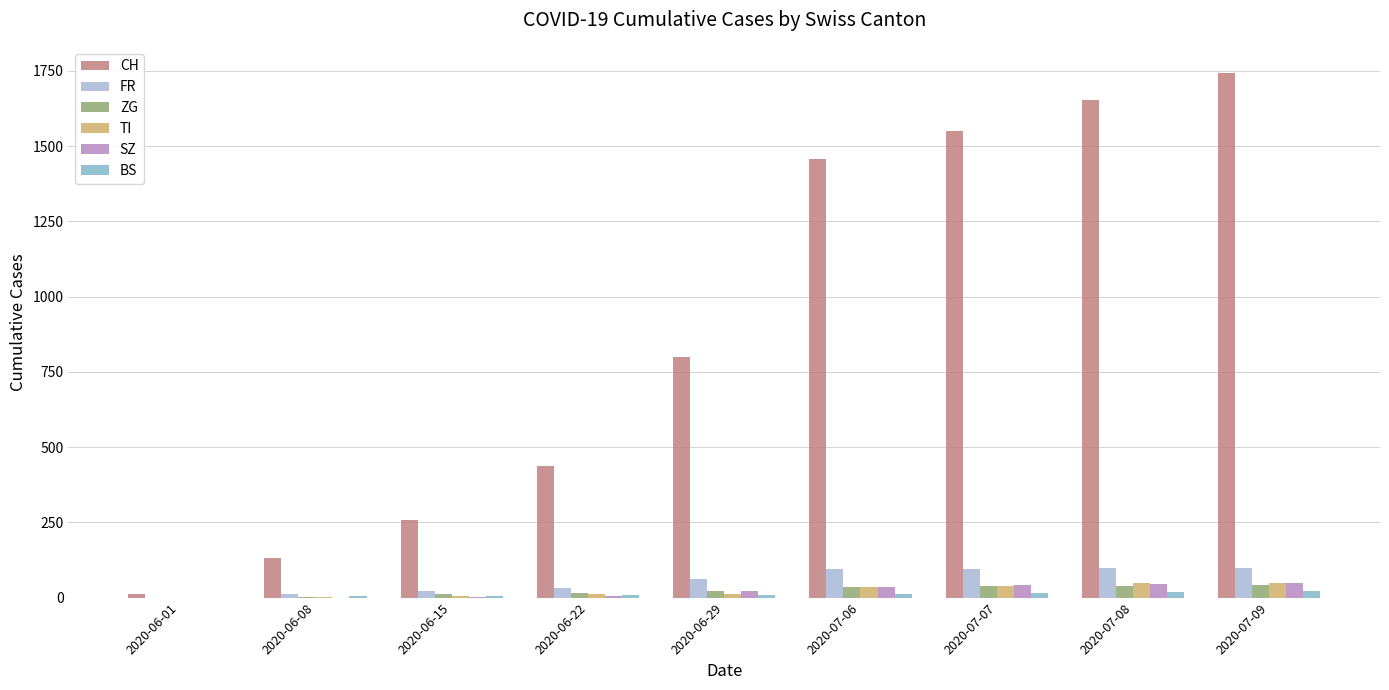

At which category is the sum across all series the highest?

2020-07-09